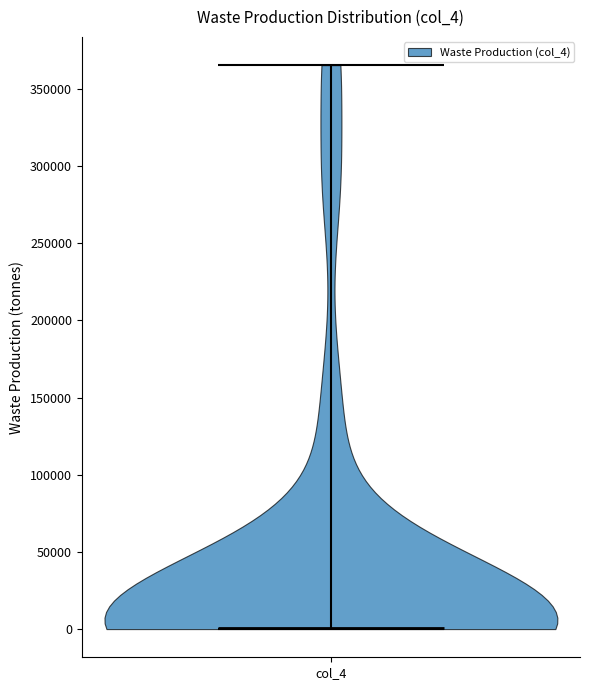

Read this violin plot against the y-axis: where its median line is, and the lowest and highest points the violin reaches. The values are not printed on the chart, so give them approximately, as read against the axis.

median line 0, lowest point 0, highest point 365000